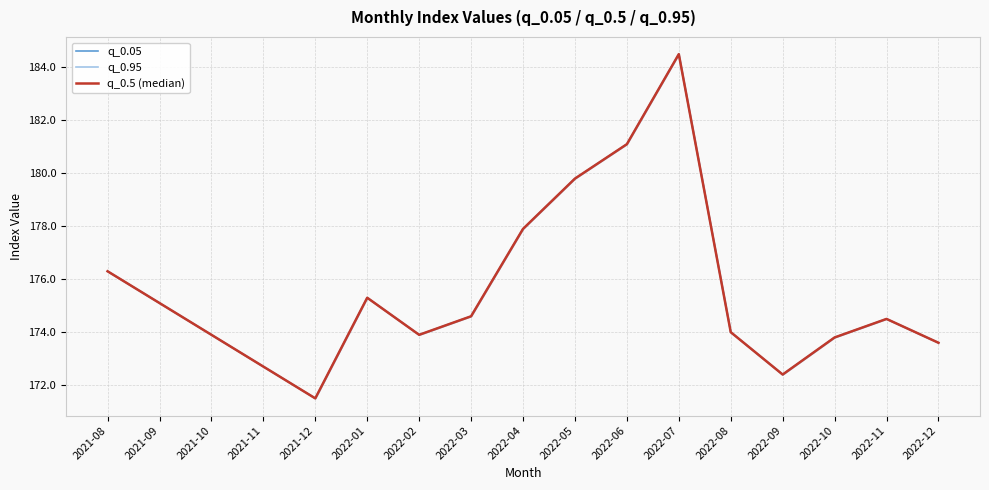

Which series has the widest spread of values?

q_0.05